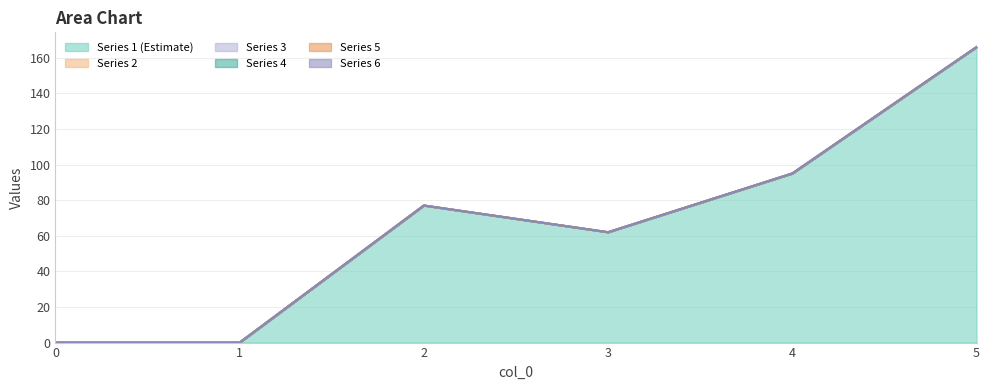

Reading left to right, transcribe all the data shown in this chart.

1: 0=0	1=0	2=77	3=62	4=95	5=166
2: 0=0	1=0	2=0	3=0	4=0	5=0
3: 0=0	1=0	2=0	3=0	4=0	5=0
4: 0=0	1=0	2=0	3=0	4=0	5=0
5: 0=0	1=0	2=0	3=0	4=0	5=0
6: 0=0	1=0	2=0	3=0	4=0	5=0